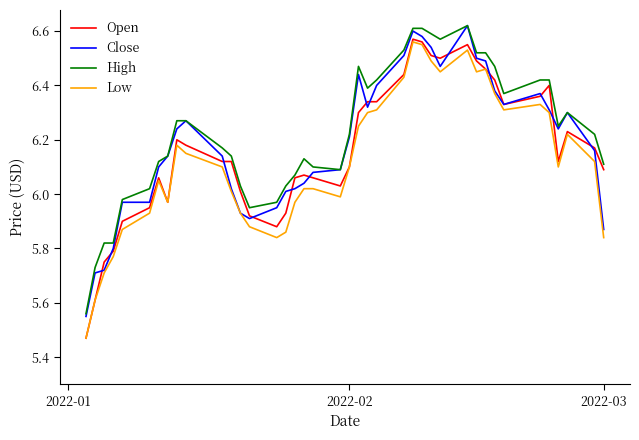

Which series has the largest range (max minus min)?

Open